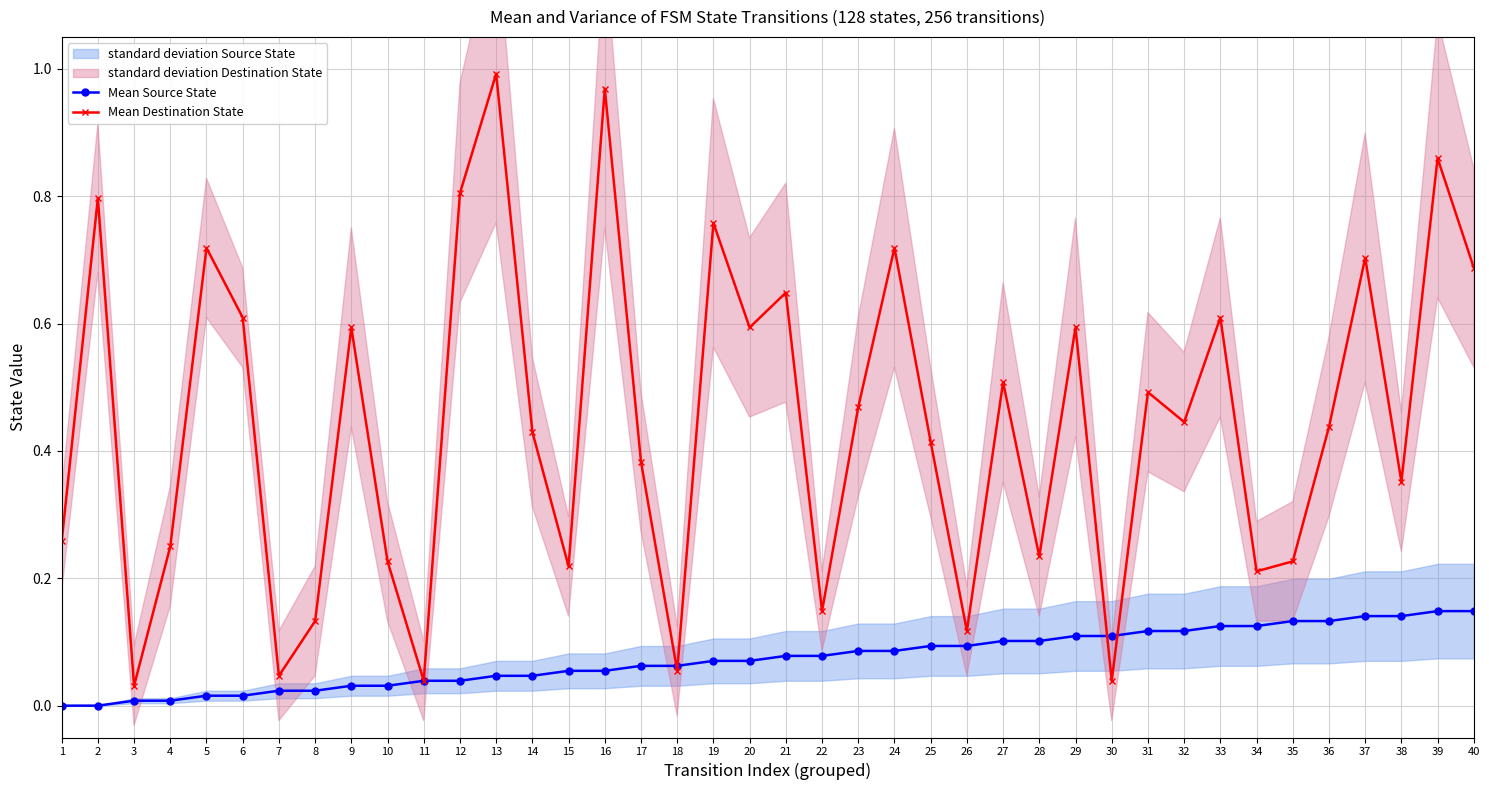

Reading left to right, extract all data points from this chart.

Mean Source State: 0.0	0.0	0.0	0.0	0.0	0.0	0.0	0.0	0.0	0.0	0.0	0.0	0.0	0.0	0.1	0.1	0.1	0.1	0.1	0.1	0.1	0.1	0.1	0.1	0.1	0.1	0.1	0.1	0.1	0.1	0.1	0.1	0.1	0.1	0.1	0.1	0.1	0.1	0.1	0.1
Mean Destination State: 0.3	0.8	0.0	0.2	0.7	0.6	0.0	0.1	0.6	0.2	0.0	0.8	1.0	0.4	0.2	1.0	0.4	0.1	0.8	0.6	0.6	0.1	0.5	0.7	0.4	0.1	0.5	0.2	0.6	0.0	0.5	0.4	0.6	0.2	0.2	0.4	0.7	0.4	0.9	0.7